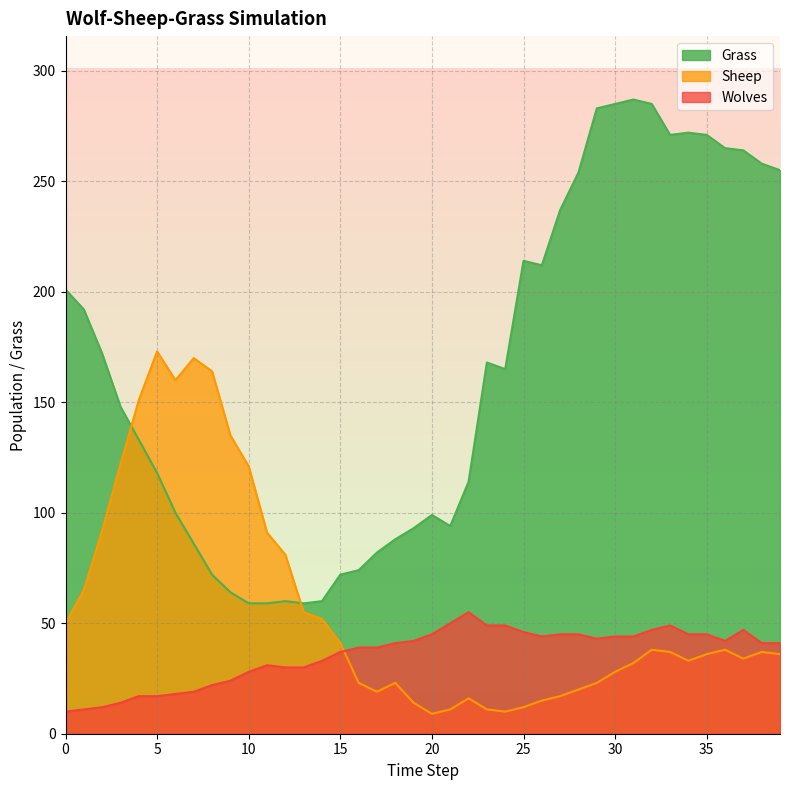

Which has a higher value, 11 or 8?

8